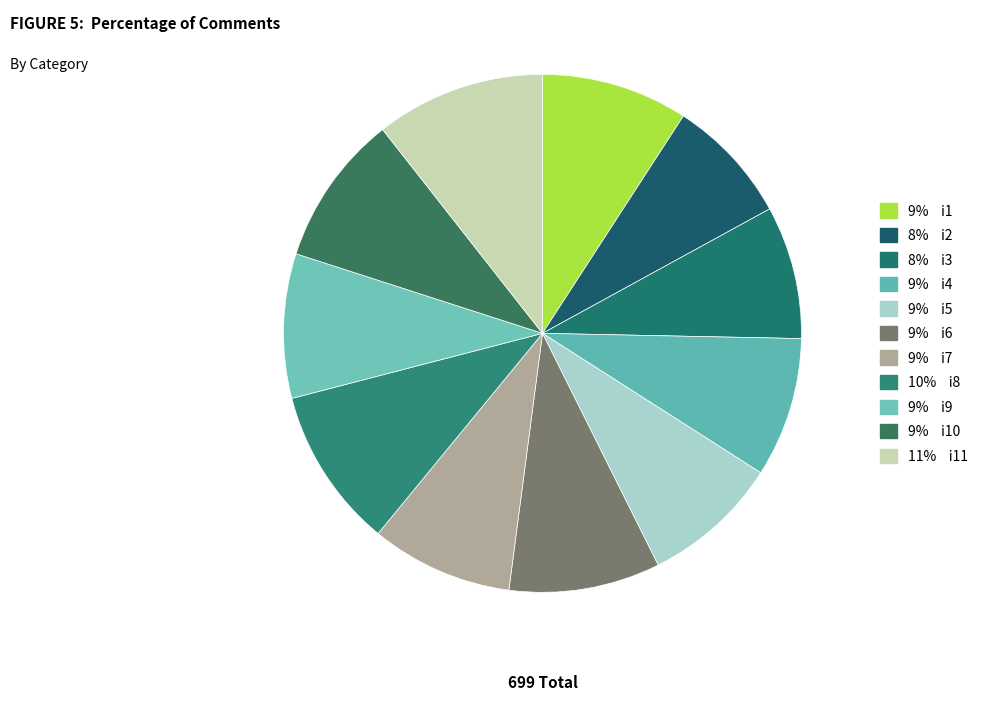

How many segments does this pie chart have?

11